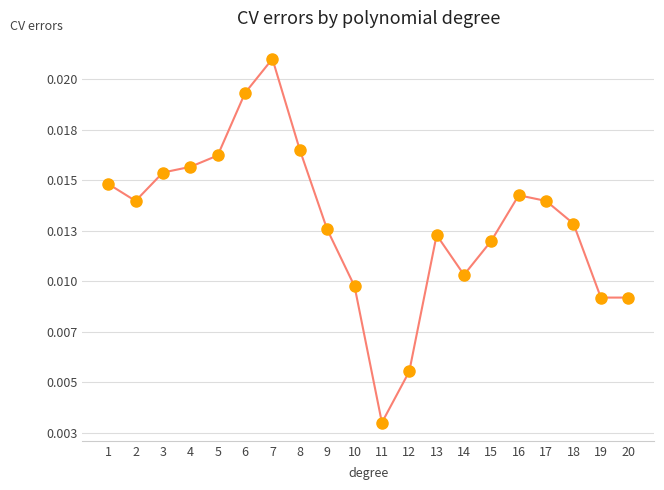

What is the sum of all values?

0.3